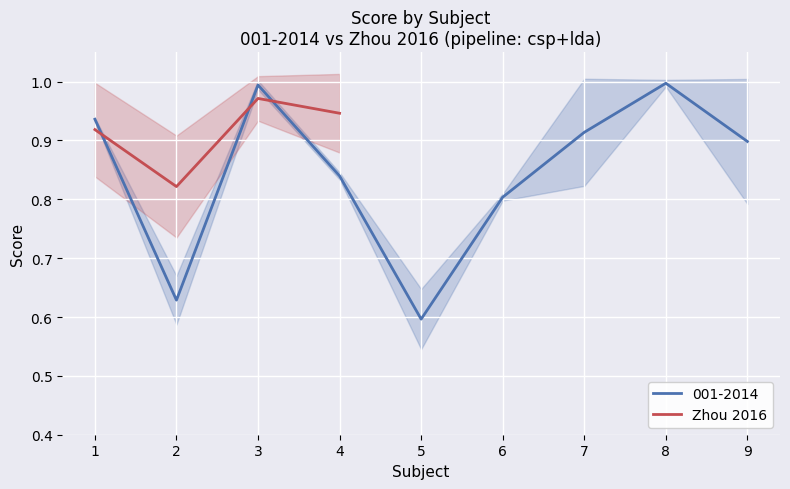

What is the value of the 1st point from the left?

0.9